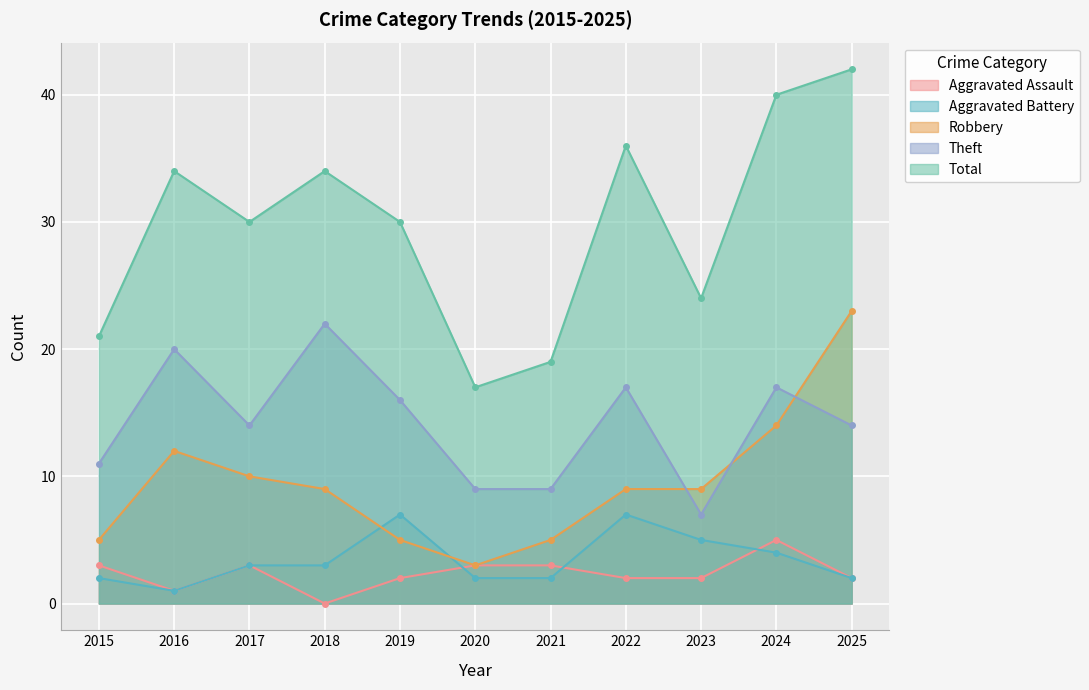

Reading right to left, transcribe all the data shown in this chart.

Aggravated Assault: 2	5	2	2	3	3	2	0	3	1	3
Aggravated Battery: 2	4	5	7	2	2	7	3	3	1	2
Robbery: 23	14	9	9	5	3	5	9	10	12	5
Theft: 14	17	7	17	9	9	16	22	14	20	11
Total: 42	40	24	36	19	17	30	34	30	34	21